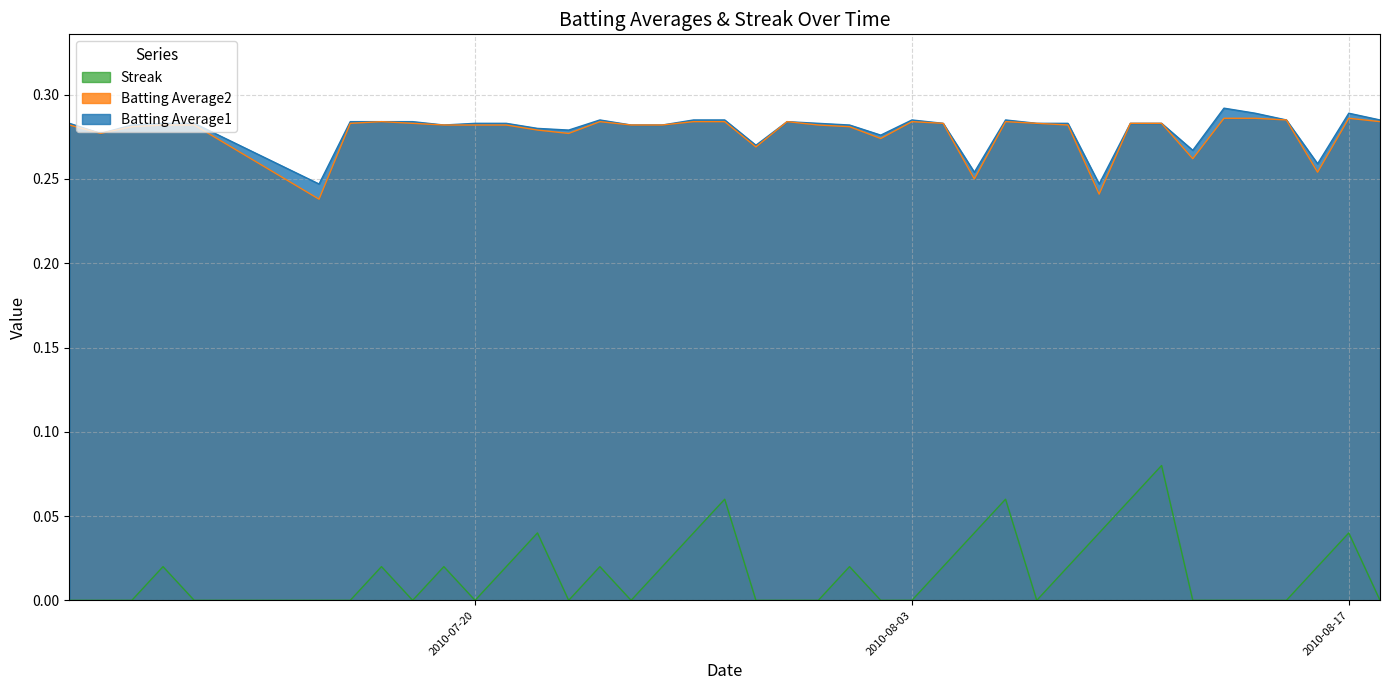

Read the Batting Average1 value at 2010-07-24.

0.3